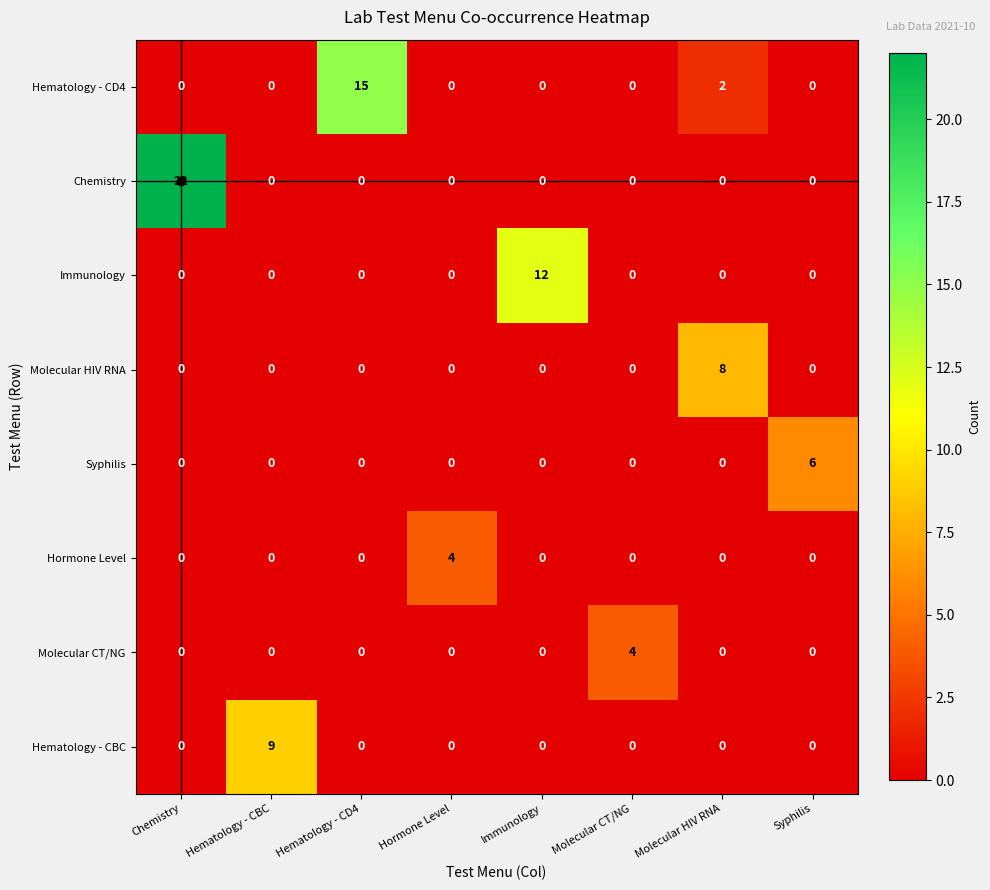

Is the value of Molecular HIV RNA at Molecular HIV RNA greater than the value of Chemistry at Molecular CT/NG?

Yes